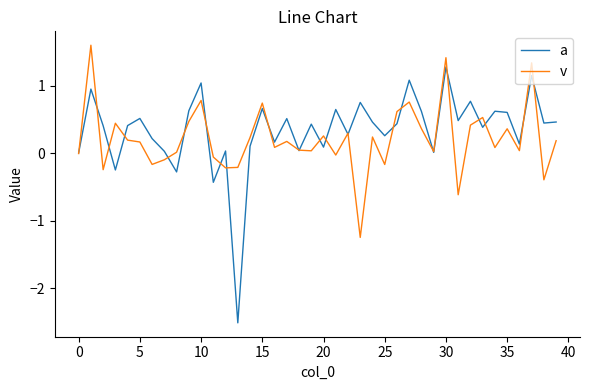

List the series in order of their peak value, lowest first.

a, v